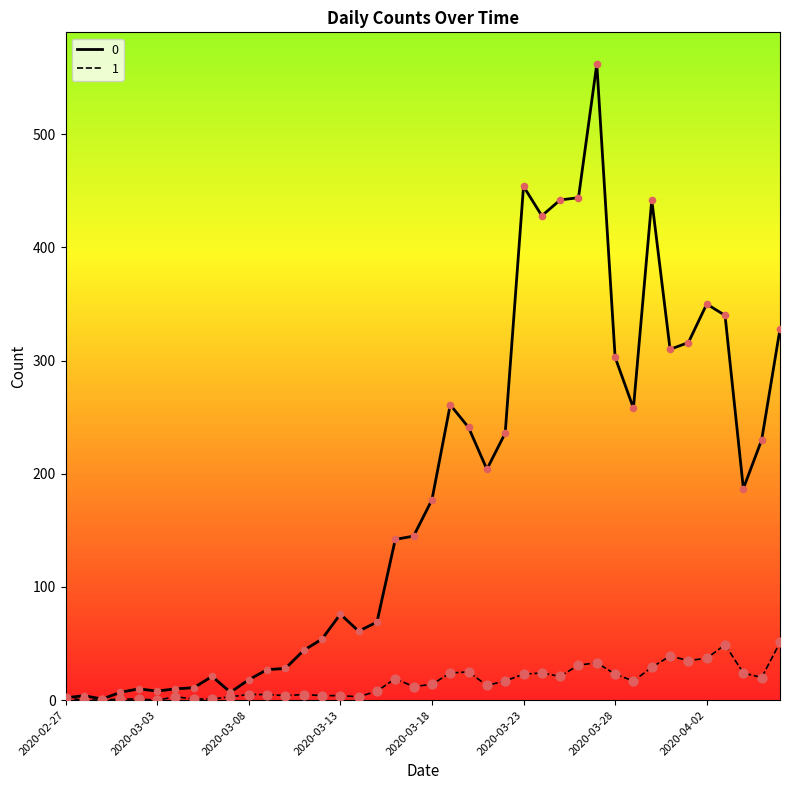

Rank the series by their maximum value, from highest to lowest.

0, 1